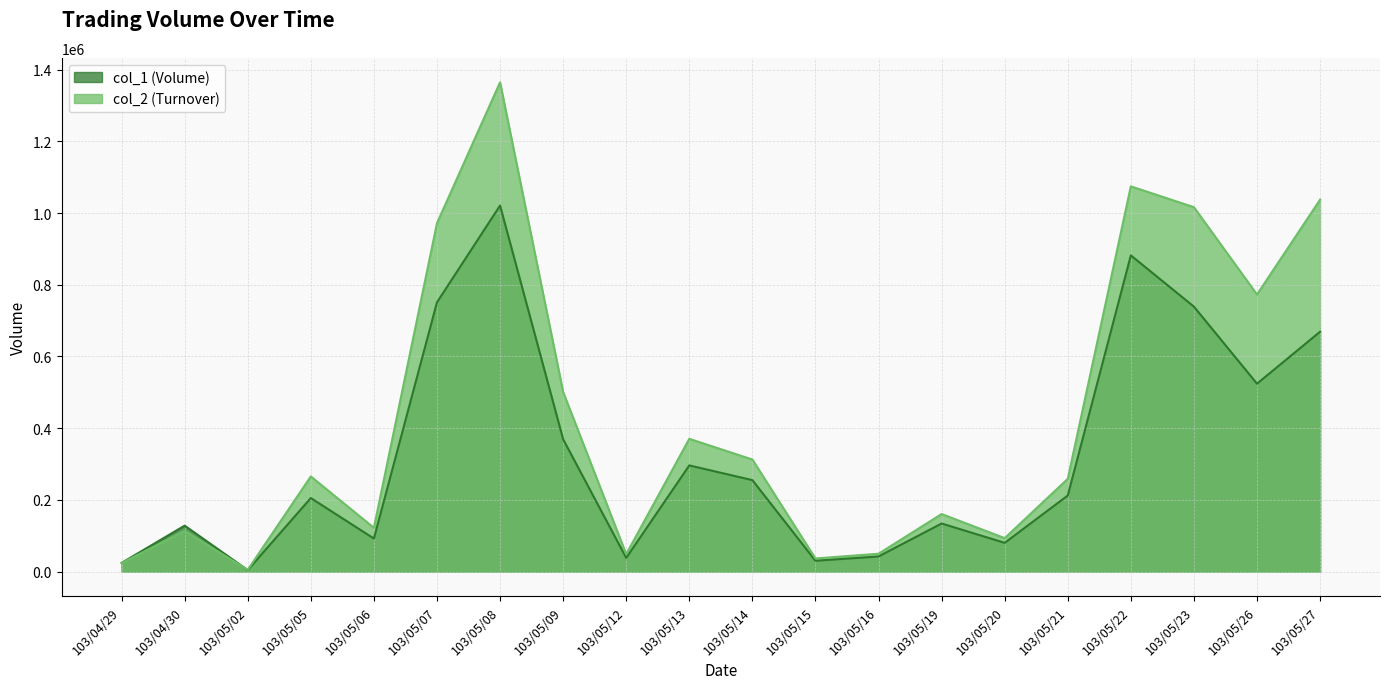

In col_2, how many points are lower than both neighbors (excluding endpoints)?

6